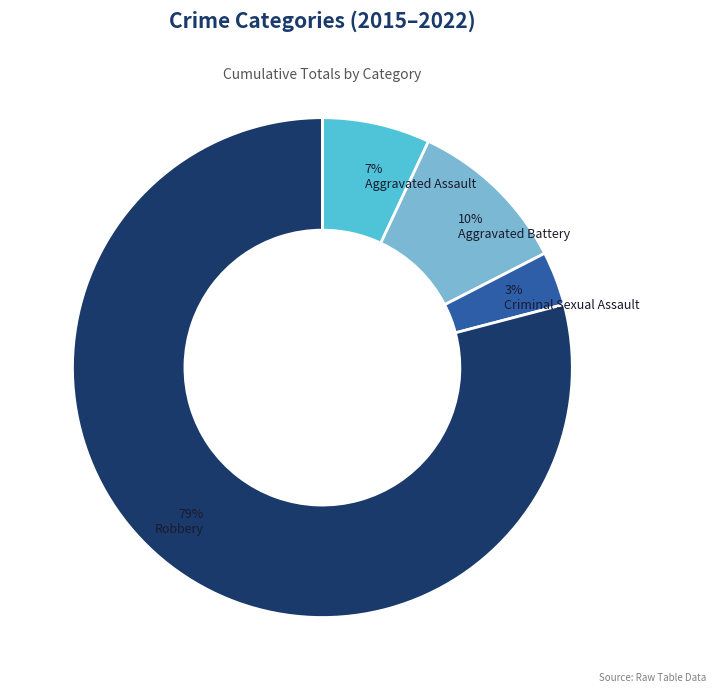

What is the smallest slice in the pie chart?

Criminal Sexual Assault